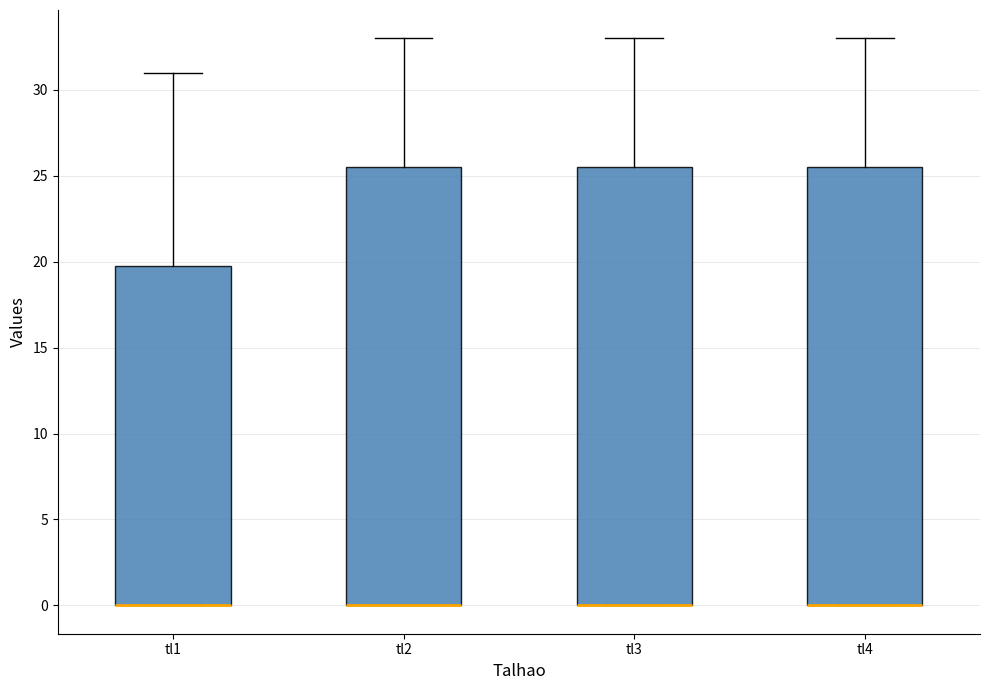

Where is the upper edge of the box for tl3 on the y-axis? The values are not printed on the chart, so give them approximately, as read against the axis.

25.5